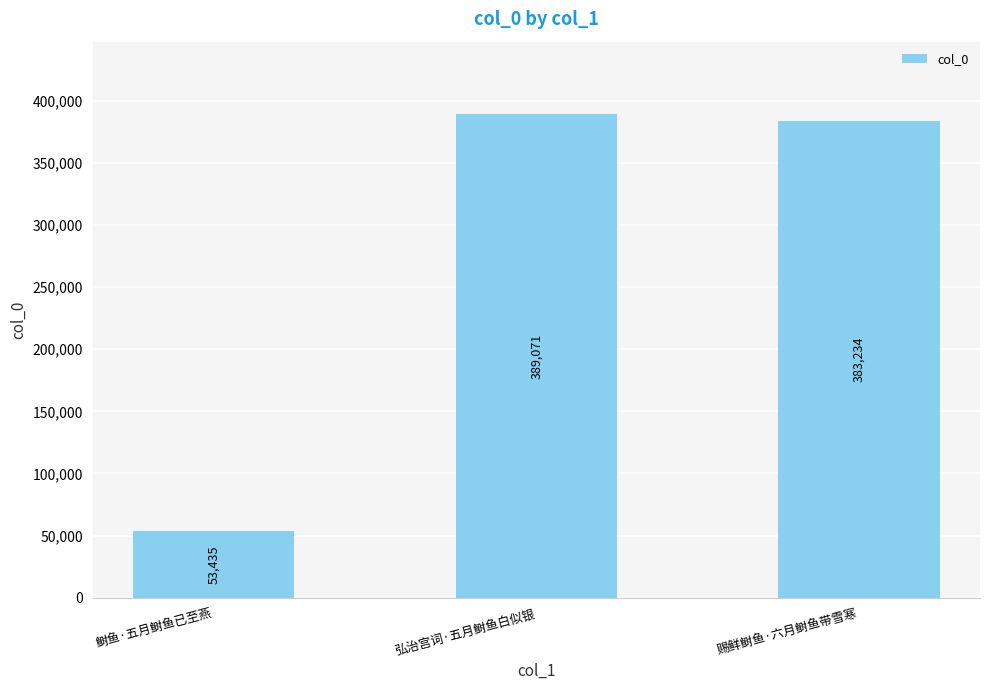

At which category does the chart reach its peak across all series?

弘治宫词·五月鲥鱼白似银